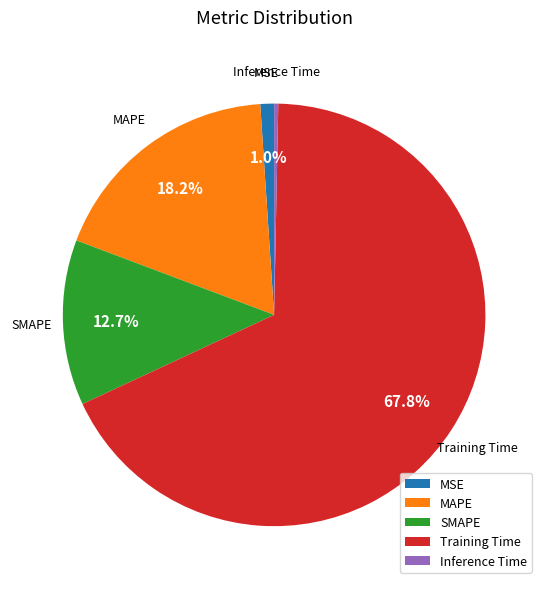

Which category has the biggest portion of the pie?

Training Time